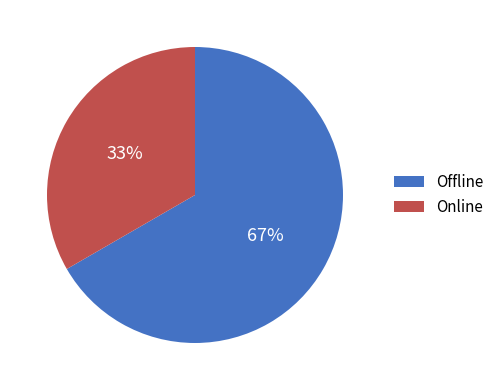

To the nearest percent, what is the combined percentage of Offline and Online?

100%